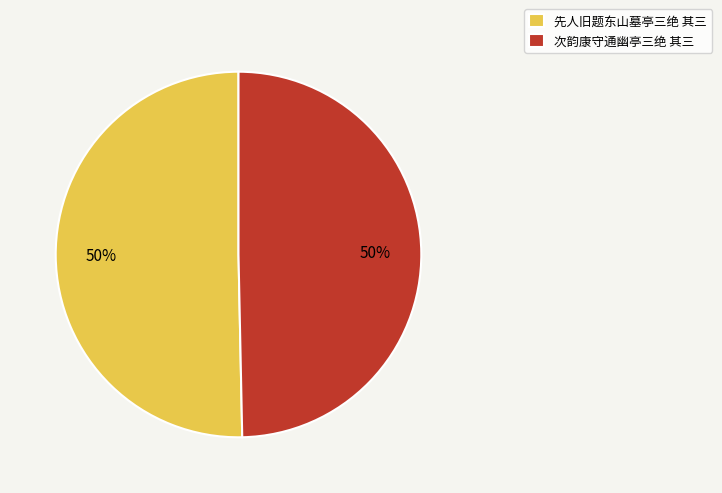

Combined, do 先人旧题东山墓亭三绝 其三 and 次韵康守通幽亭三绝 其三 account for over 50%?

Yes